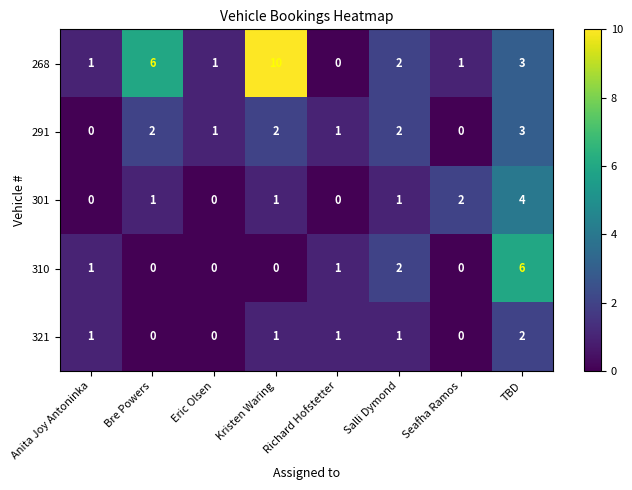

How many positive values does the 321 series have?

5